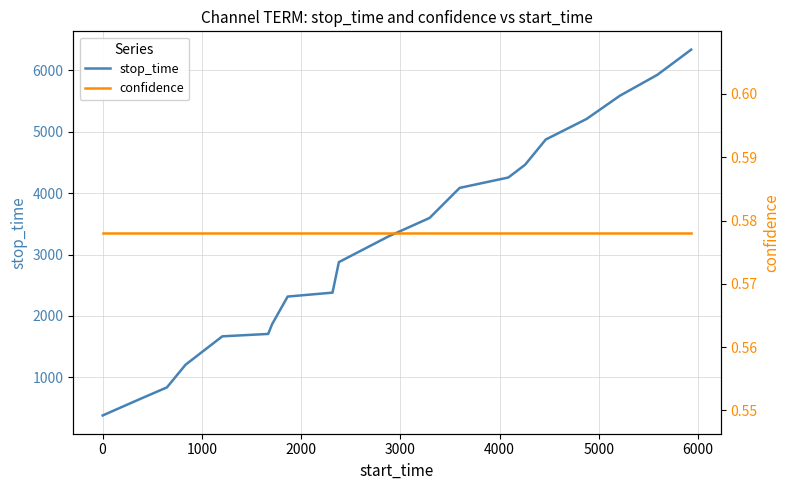

True or false: stop_time and confidence cross at least once.

False